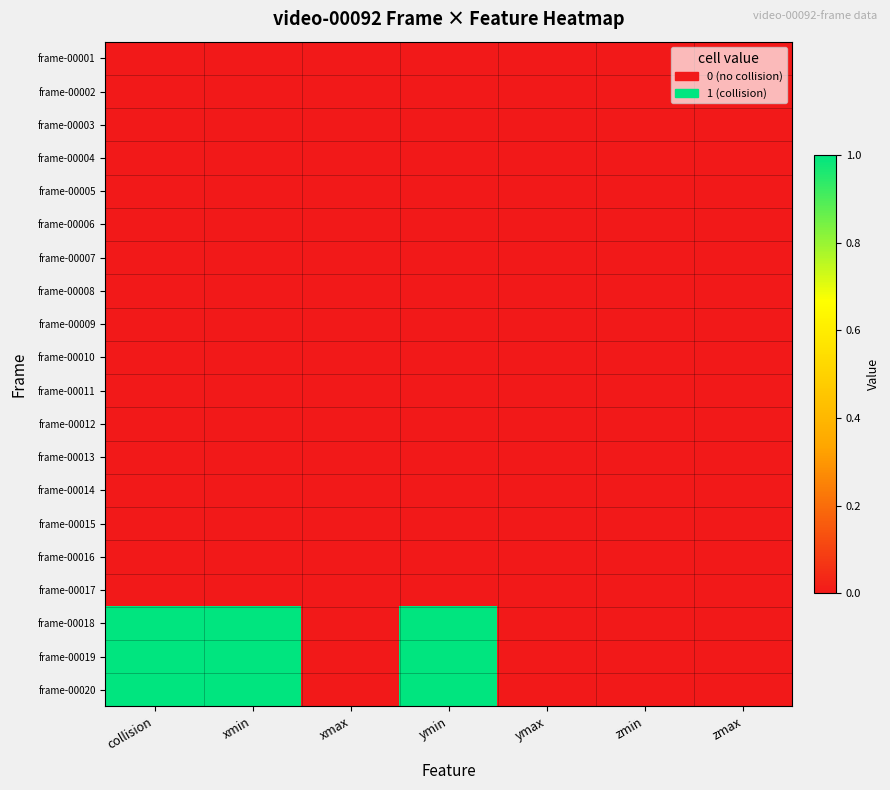

List the series in order of their peak value, lowest first.

frame-00001, frame-00002, frame-00003, frame-00004, frame-00005, frame-00006, frame-00007, frame-00008, frame-00009, frame-00010, frame-00011, frame-00012, frame-00013, frame-00014, frame-00015, frame-00016, frame-00017, frame-00018, frame-00019, frame-00020